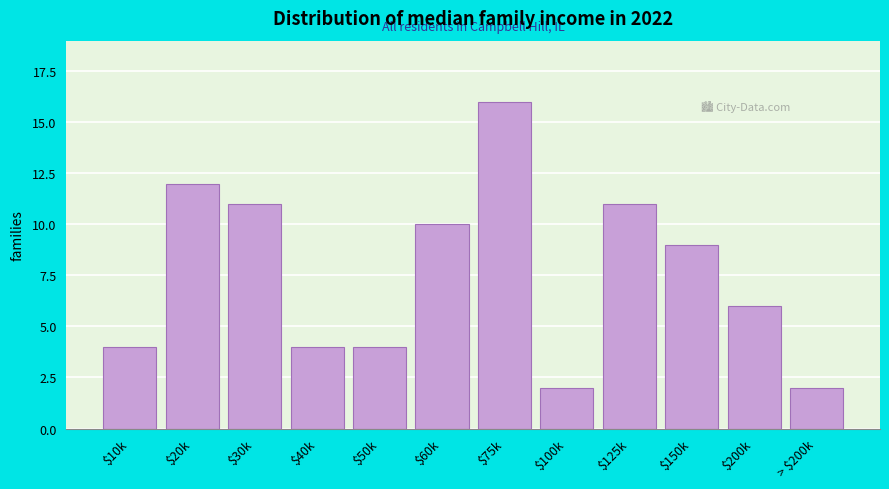

Reading right to left, list all the values displayed in this chart.

2	6	9	11	2	16	10	4	4	11	12	4